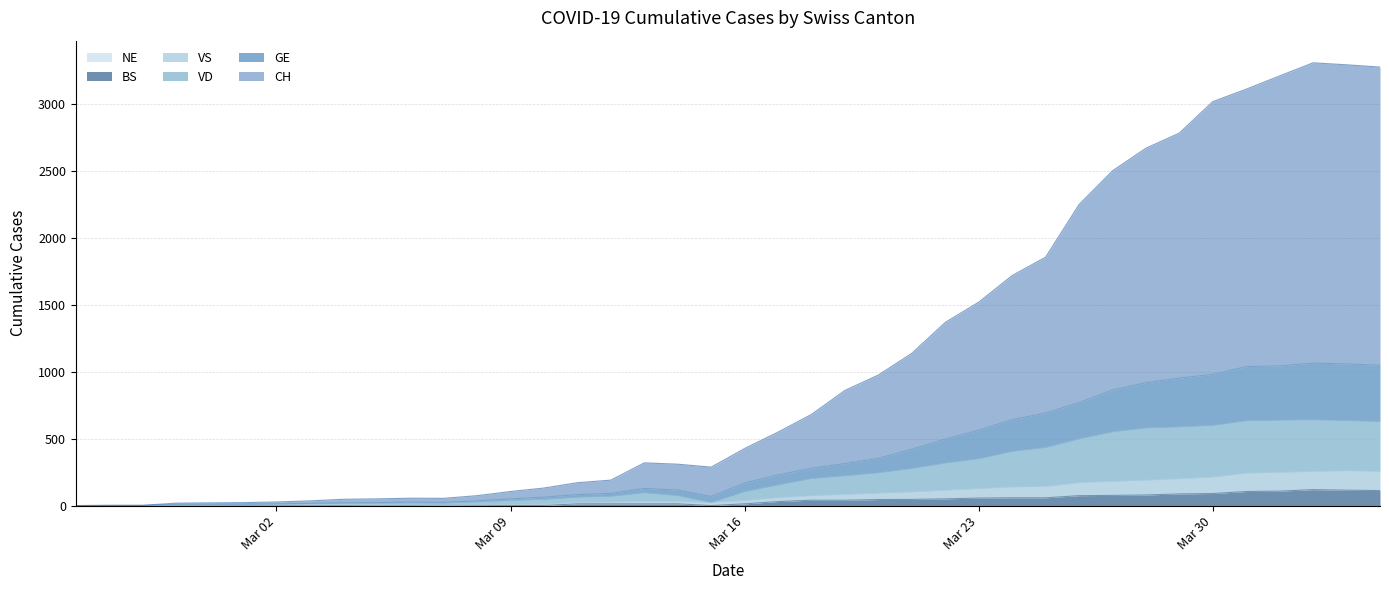

Is the value of CH at 2020-03-28 greater than the value of VS at 2020-03-03?

Yes